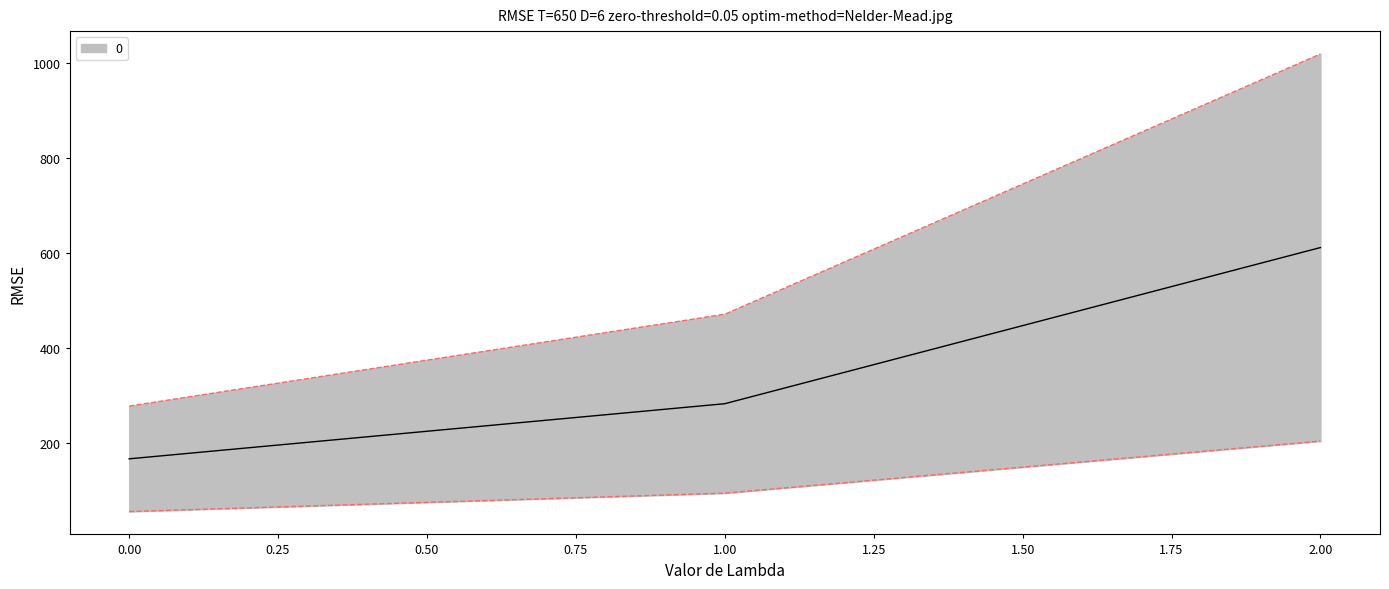

What is the maximum value shown in the chart?

1020.0